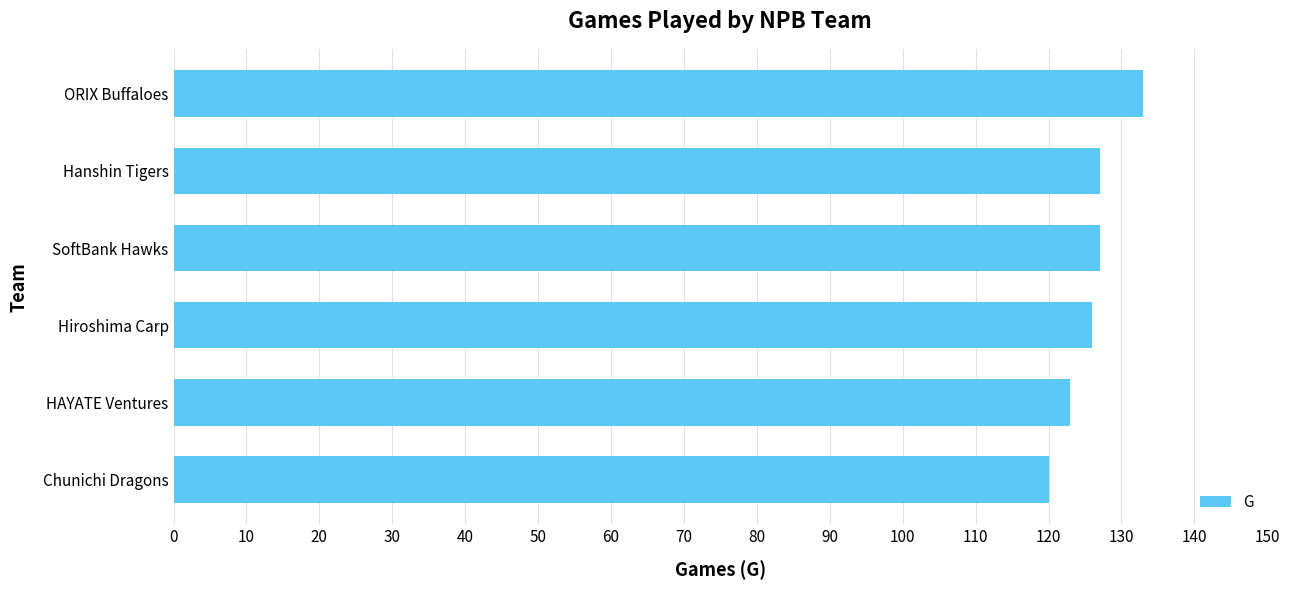

What is the ratio of the value at Chunichi Dragons to the value at ORIX Buffaloes?

0.9